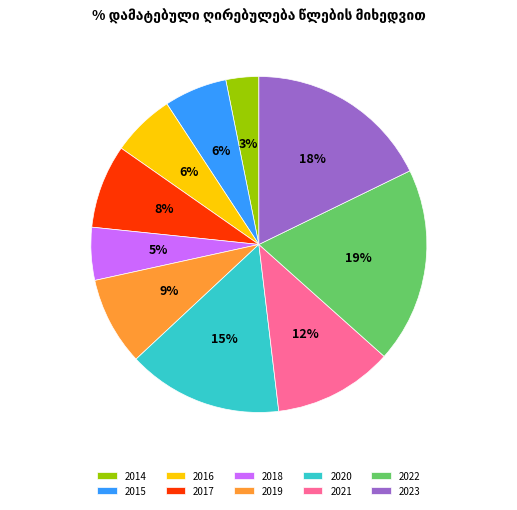

To the nearest percent, what is the average slice percentage?

10%